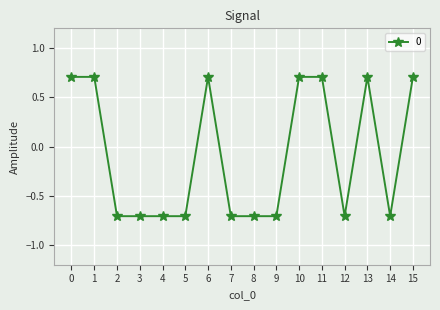

Does the chart display data point markers on the line(s)?

Yes